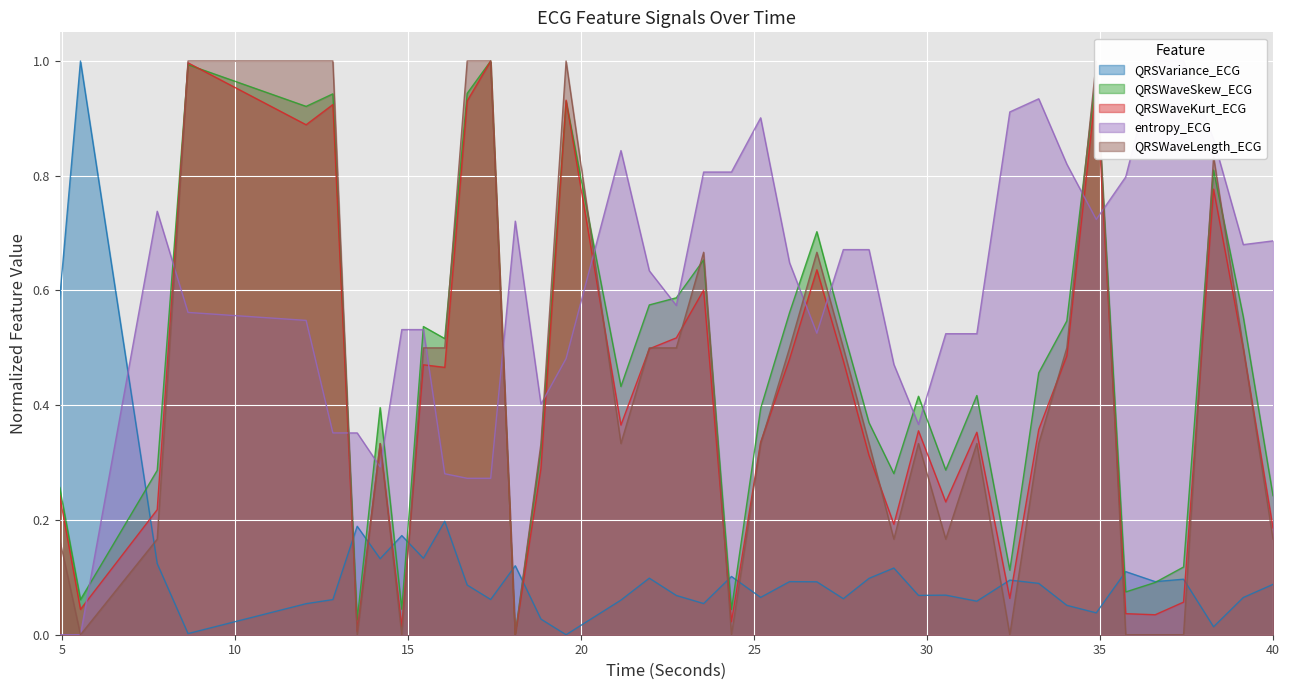

Reading right to left, list all the values displayed in this chart.

QRSVariance_ECG: 40.0=0.1	39.140625=0.1	38.28125=0.0	37.4140625=0.1	36.59375=0.1	35.7421875=0.1	34.890625=0.0	34.0390625=0.1	33.2265625=0.1	32.390625=0.1	31.4375=0.1	30.5390625=0.1	29.75=0.1	29.0390625=0.1	28.3203125=0.1	27.578125=0.1	26.8125=0.1	26.0234375=0.1	25.1875=0.1	24.34375=0.1	23.5390625=0.1	22.75=0.1	21.96875=0.1	21.1484375=0.1	19.5625=0.0	18.8359375=0.0	18.09375=0.1	17.3828125=0.1	16.703125=0.1	16.0546875=0.2	15.4375=0.1	14.8125=0.2	14.1875=0.1	13.5234375=0.2	12.8203125=0.1	12.046875=0.1	8.6328125=0.0	7.7421875=0.1	5.5234375=1.0	4.921875=0.6
QRSWaveSkew_ECG: 40.0=0.2	39.140625=0.6	38.28125=0.8	37.4140625=0.1	36.59375=0.1	35.7421875=0.1	34.890625=1.0	34.0390625=0.5	33.2265625=0.5	32.390625=0.1	31.4375=0.4	30.5390625=0.3	29.75=0.4	29.0390625=0.3	28.3203125=0.4	27.578125=0.5	26.8125=0.7	26.0234375=0.6	25.1875=0.4	24.34375=0.0	23.5390625=0.7	22.75=0.6	21.96875=0.6	21.1484375=0.4	19.5625=0.9	18.8359375=0.3	18.09375=0.0	17.3828125=1.0	16.703125=0.9	16.0546875=0.5	15.4375=0.5	14.8125=0.0	14.1875=0.4	13.5234375=0.0	12.8203125=0.9	12.046875=0.9	8.6328125=1.0	7.7421875=0.3	5.5234375=0.1	4.921875=0.3
QRSWaveKurt_ECG: 40.0=0.2	39.140625=0.5	38.28125=0.8	37.4140625=0.1	36.59375=0.0	35.7421875=0.0	34.890625=1.0	34.0390625=0.5	33.2265625=0.4	32.390625=0.1	31.4375=0.4	30.5390625=0.2	29.75=0.4	29.0390625=0.2	28.3203125=0.3	27.578125=0.5	26.8125=0.6	26.0234375=0.5	25.1875=0.3	24.34375=0.0	23.5390625=0.6	22.75=0.5	21.96875=0.5	21.1484375=0.4	19.5625=0.9	18.8359375=0.3	18.09375=0.0	17.3828125=1.0	16.703125=0.9	16.0546875=0.5	15.4375=0.5	14.8125=0.0	14.1875=0.3	13.5234375=0.0	12.8203125=0.9	12.046875=0.9	8.6328125=1.0	7.7421875=0.2	5.5234375=0.0	4.921875=0.2
entropy_ECG: 40.0=0.7	39.140625=0.7	38.28125=0.9	37.4140625=1.0	36.59375=1.0	35.7421875=0.8	34.890625=0.7	34.0390625=0.8	33.2265625=0.9	32.390625=0.9	31.4375=0.5	30.5390625=0.5	29.75=0.4	29.0390625=0.5	28.3203125=0.7	27.578125=0.7	26.8125=0.5	26.0234375=0.6	25.1875=0.9	24.34375=0.8	23.5390625=0.8	22.75=0.6	21.96875=0.6	21.1484375=0.8	19.5625=0.5	18.8359375=0.4	18.09375=0.7	17.3828125=0.3	16.703125=0.3	16.0546875=0.3	15.4375=0.5	14.8125=0.5	14.1875=0.3	13.5234375=0.4	12.8203125=0.4	12.046875=0.5	8.6328125=0.6	7.7421875=0.7	5.5234375=0.0	4.921875=0.0
QRSWaveLength_ECG: 40.0=0.2	39.140625=0.5	38.28125=0.8	37.4140625=0.0	36.59375=0.0	35.7421875=0.0	34.890625=1.0	34.0390625=0.5	33.2265625=0.3	32.390625=0.0	31.4375=0.3	30.5390625=0.2	29.75=0.3	29.0390625=0.2	28.3203125=0.3	27.578125=0.5	26.8125=0.7	26.0234375=0.5	25.1875=0.3	24.34375=0.0	23.5390625=0.7	22.75=0.5	21.96875=0.5	21.1484375=0.3	19.5625=1.0	18.8359375=0.3	18.09375=0.0	17.3828125=1.0	16.703125=1.0	16.0546875=0.5	15.4375=0.5	14.8125=0.0	14.1875=0.3	13.5234375=0.0	12.8203125=1.0	12.046875=1.0	8.6328125=1.0	7.7421875=0.2	5.5234375=0.0	4.921875=0.2